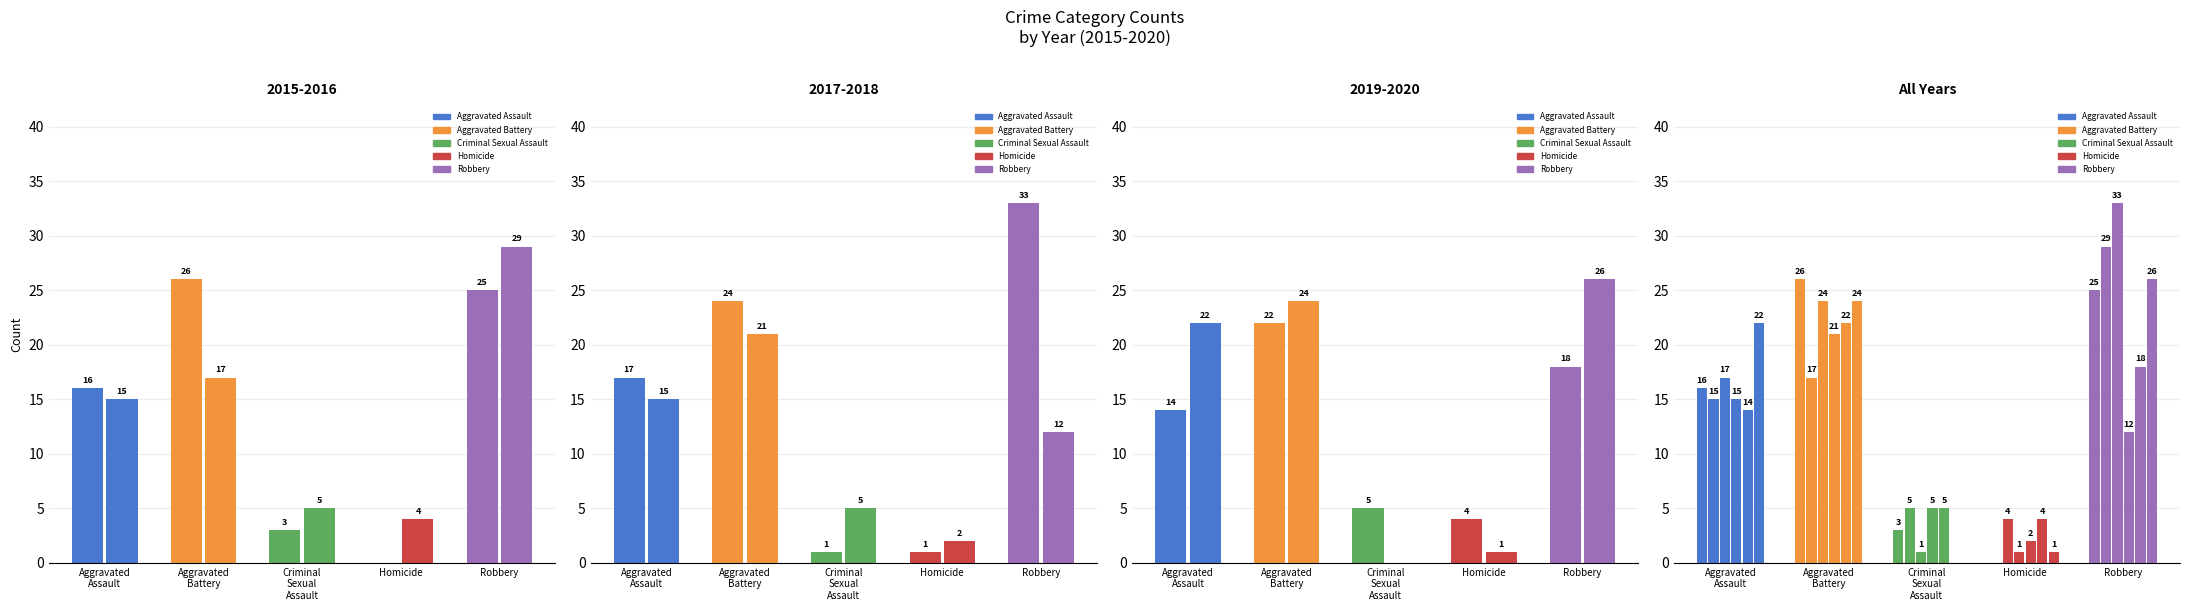

What is the spread (max minus min) of values at Aggravated Battery?

9